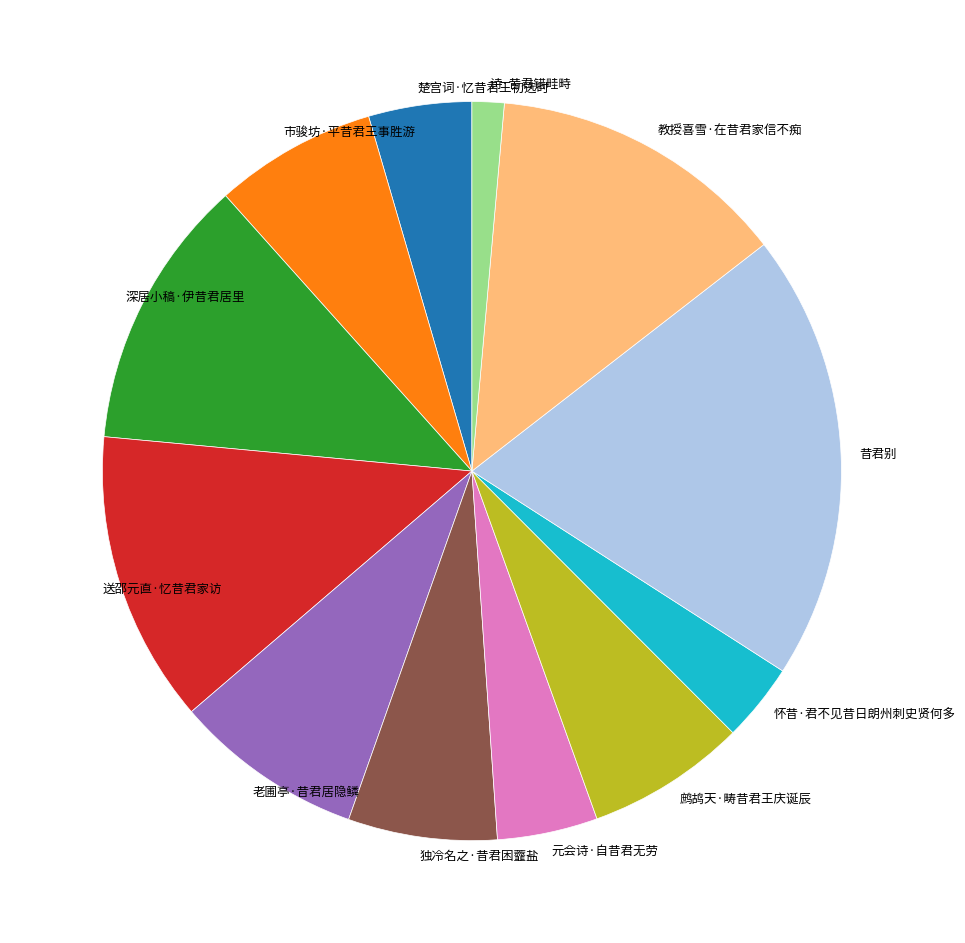

Combined, do 元会诗·自昔君无劳 and 鹧鸪天·畴昔君王庆诞辰 account for over 50%?

No